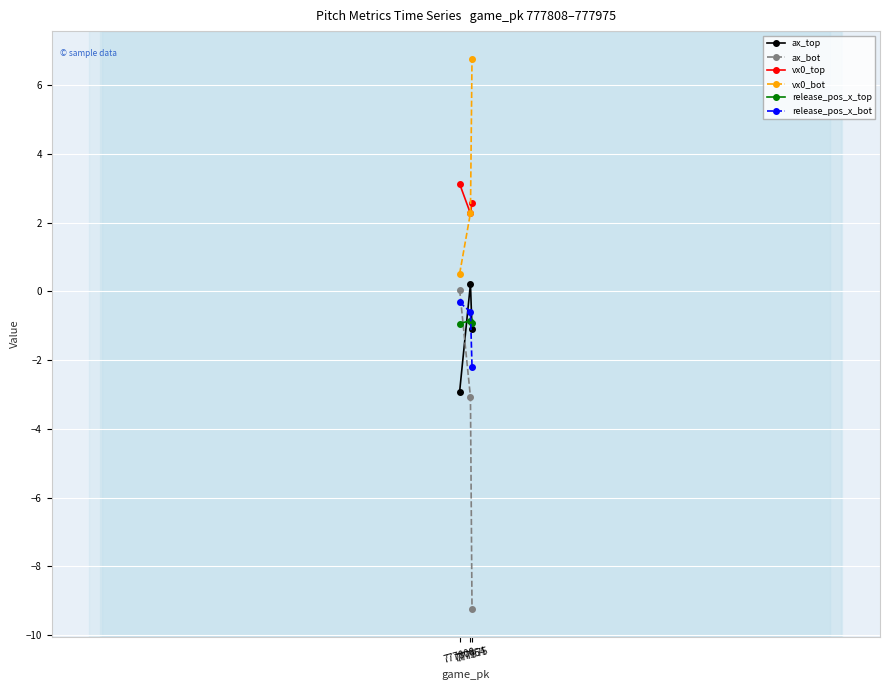

What is the value of the release_pos_x_top point at the 2nd from the left?

-0.8